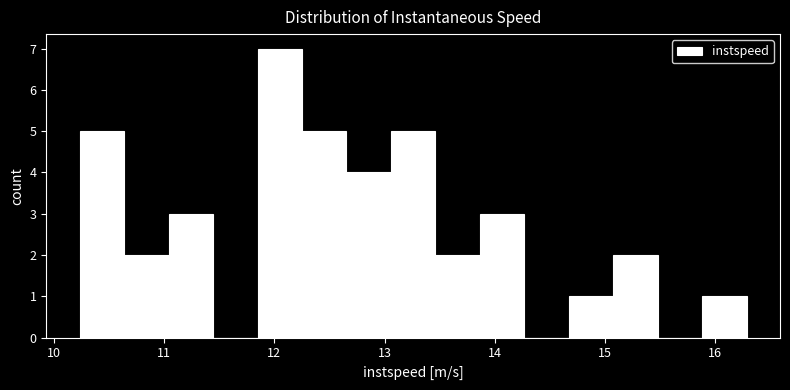

Reading left to right, transcribe this chart: for each bar, give the range it covers on the x-axis and its height. Neither the bar edges nor the heights are printed on the chart, so give them approximately, as read against the axes.

10.2 to 10.6: 5
10.6 to 11.0: 2
11.0 to 11.4: 3
11.4 to 11.8: 0
11.8 to 12.3: 7
12.3 to 12.7: 5
12.7 to 13.1: 4
13.1 to 13.5: 5
13.5 to 13.9: 2
13.9 to 14.3: 3
14.3 to 14.7: 0
14.7 to 15.1: 1
15.1 to 15.5: 2
15.5 to 15.9: 0
15.9 to 16.3: 1